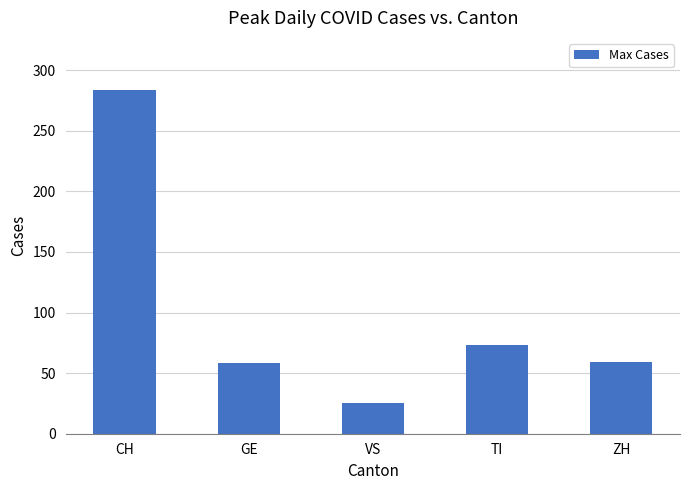

The value at TI is 73. True or false?

True